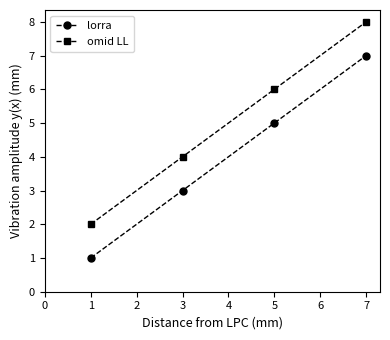

Does the chart have visible grid lines?

No